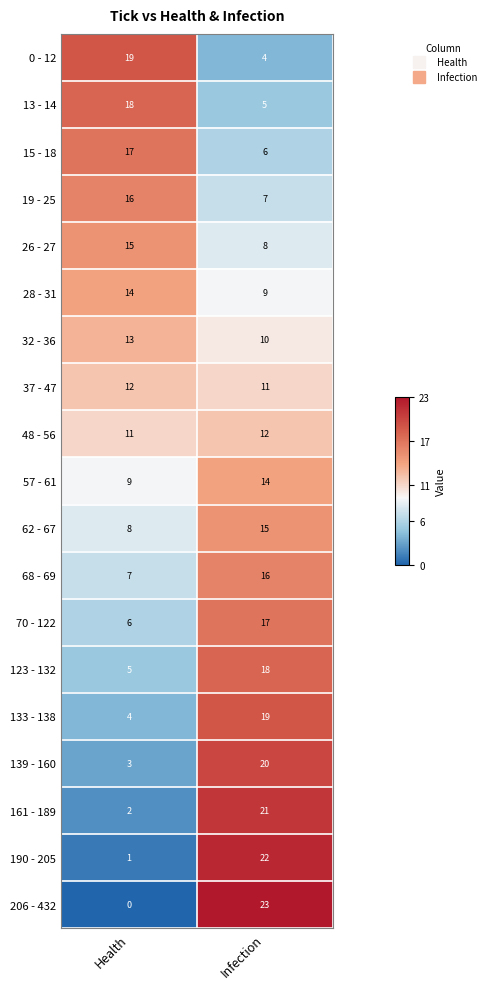

How many series are shown in this chart?

19